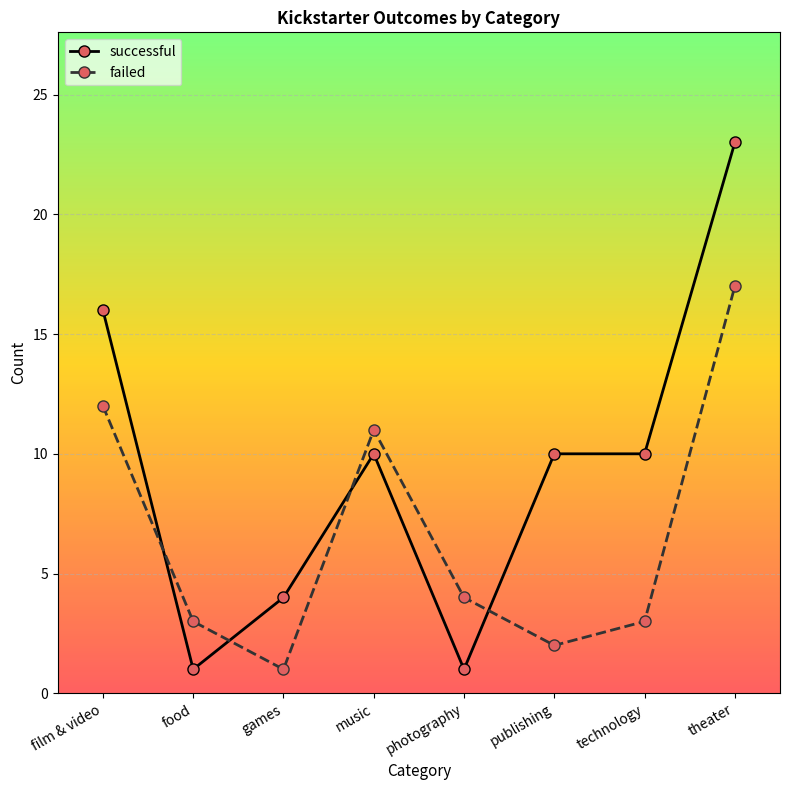

What are all the series names shown in the legend?

successful, failed